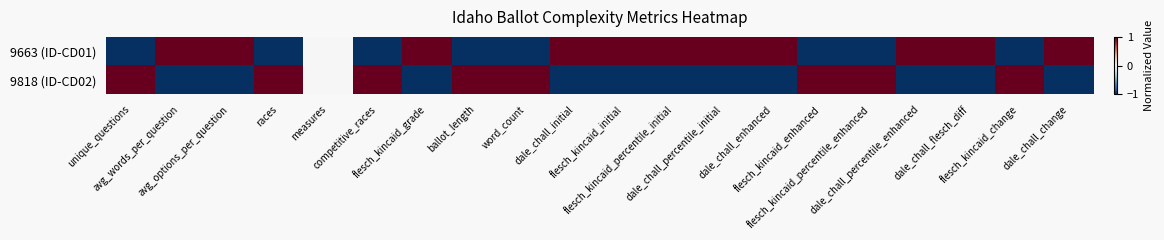

At which category does the chart reach its minimum across all series?

unique_questions